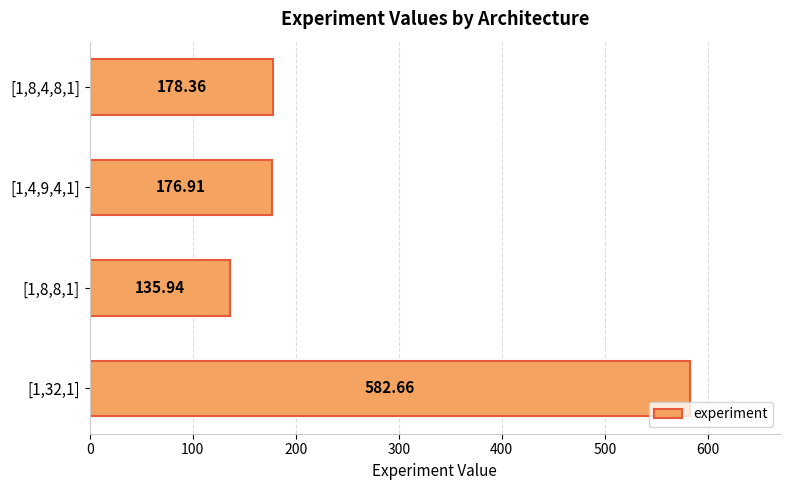

What is the change in value from [1,32,1] to [1,8,8,1]?

-446.7